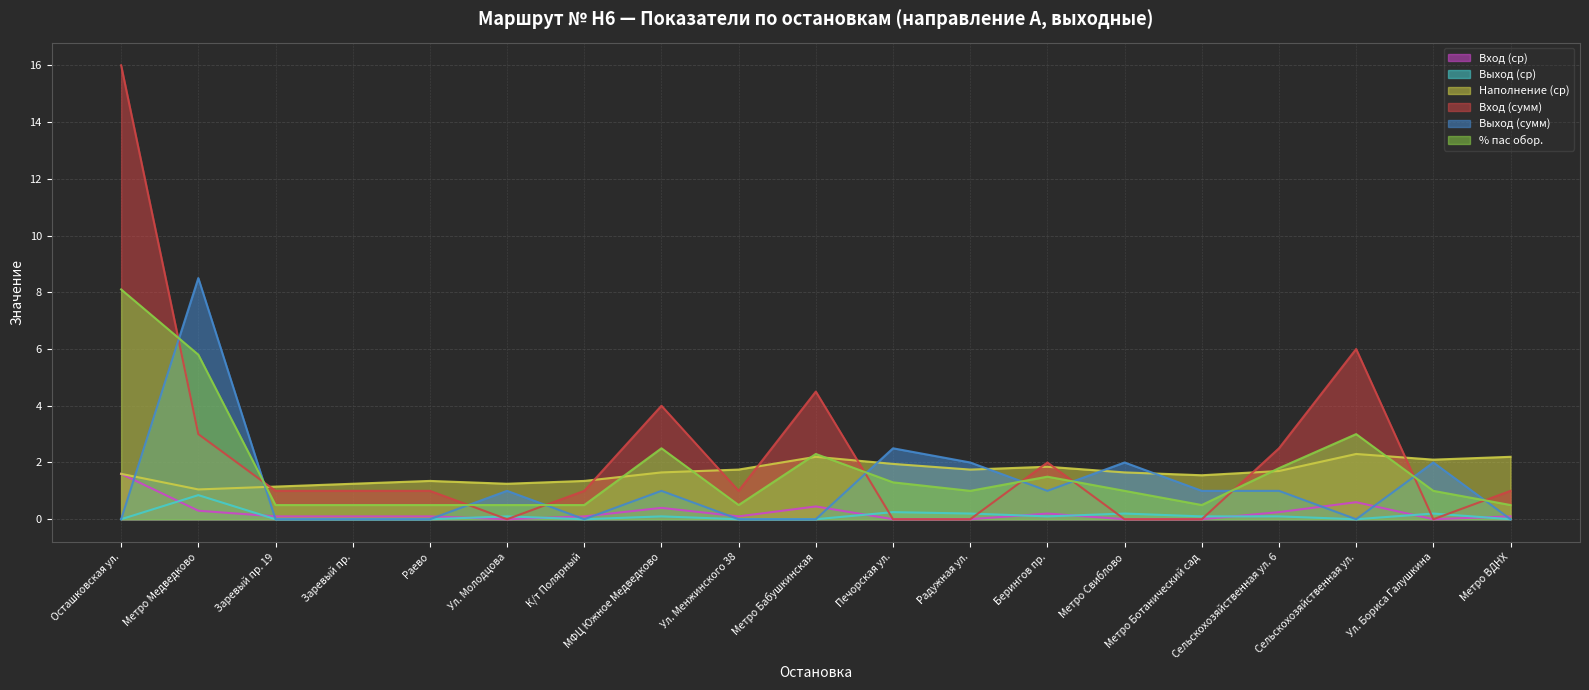

Which has a higher value, Ул. Молодцова or Ул. Бориса Галушкина?

Ул. Молодцова